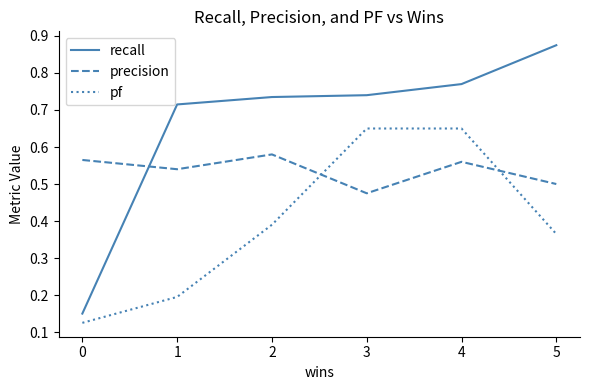

The value of precision at 5 is 0.3. True or false?

False